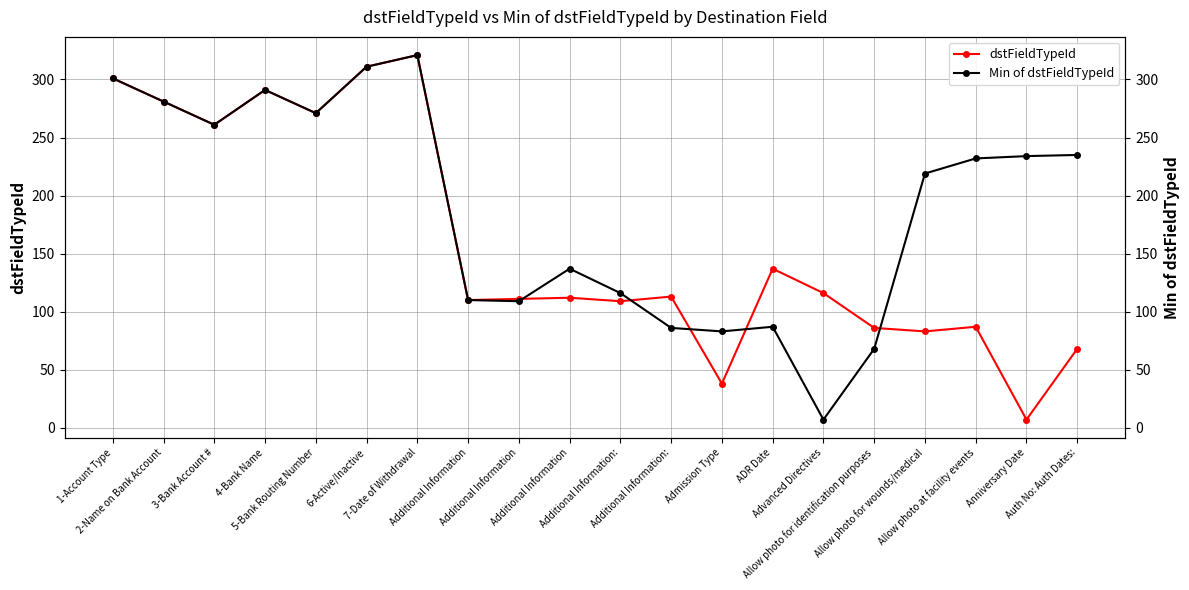

At how many categories does at least one series exceed 41?

20